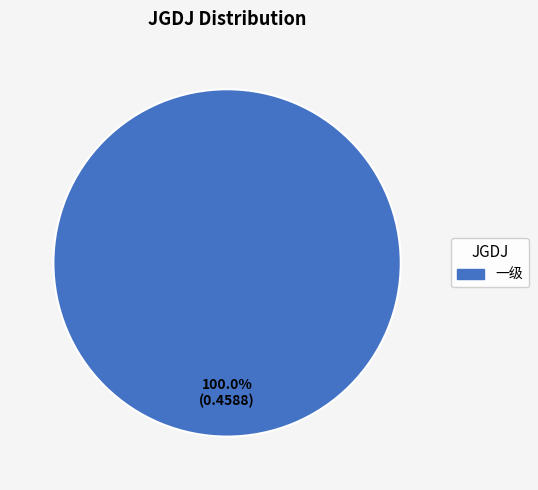

Is there any slice that represents more than half of the pie?

Yes